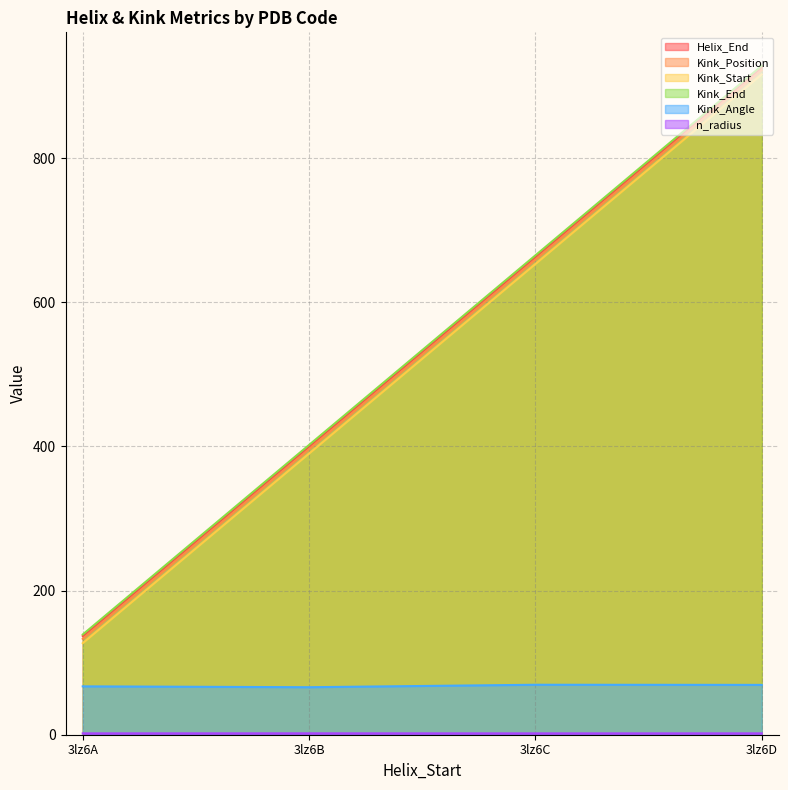

At how many categories does at least one series exceed 278?

3